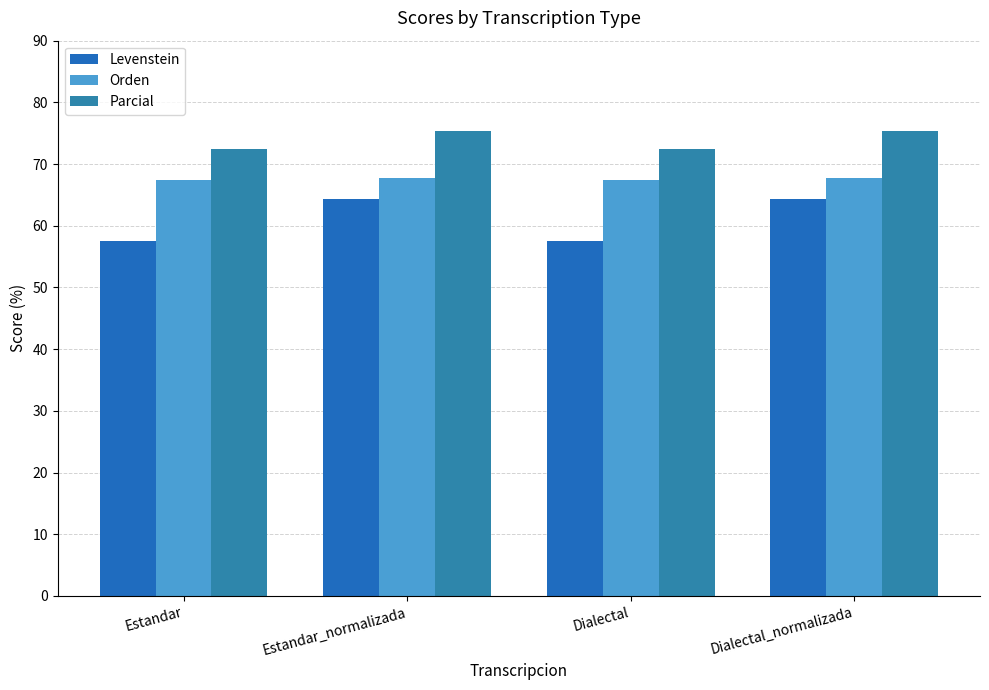

What are all the series names shown in the legend?

Levenstein, Orden, Parcial